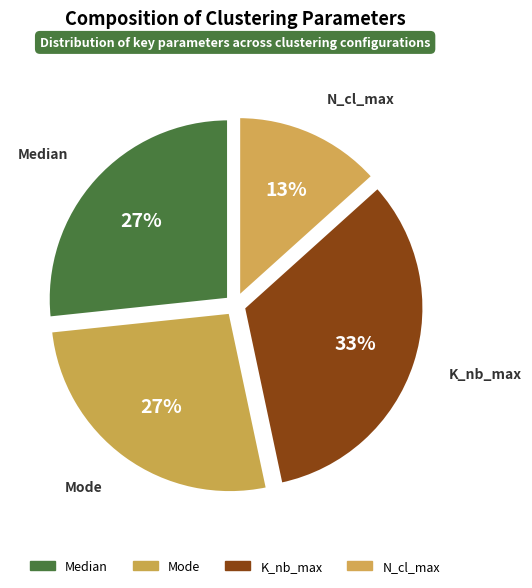

Is there any slice that represents more than half of the pie?

No